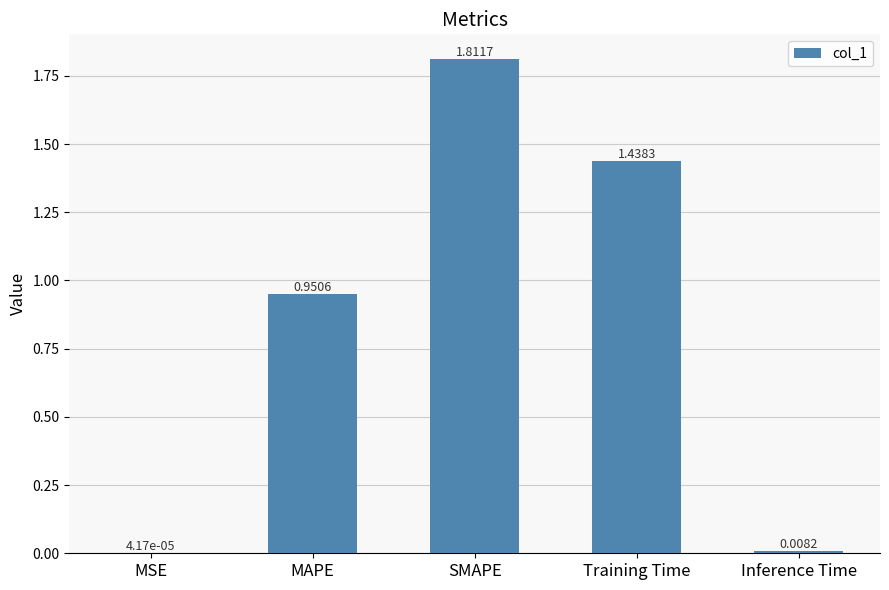

At which category does the chart reach its peak across all series?

SMAPE